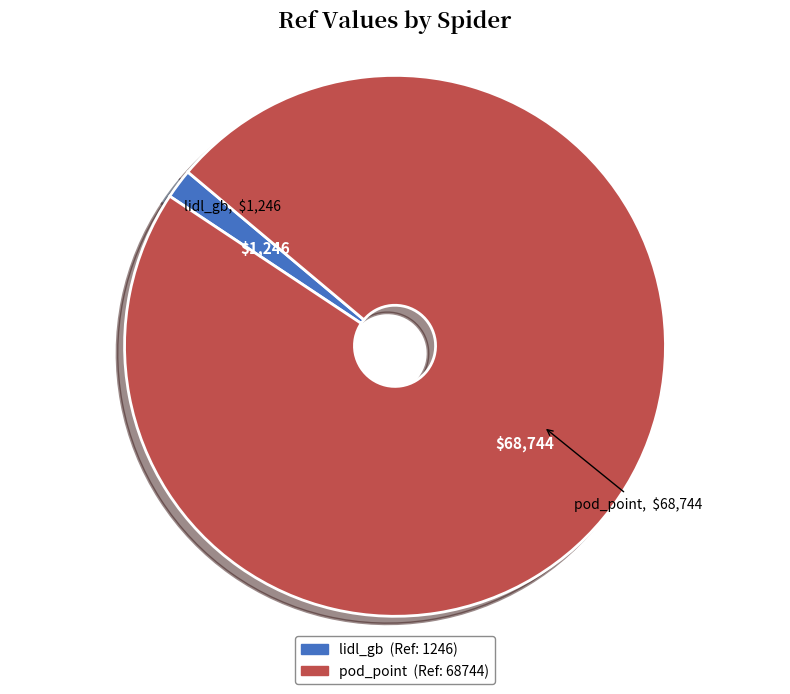

Is pod_point the majority of the pie?

Yes